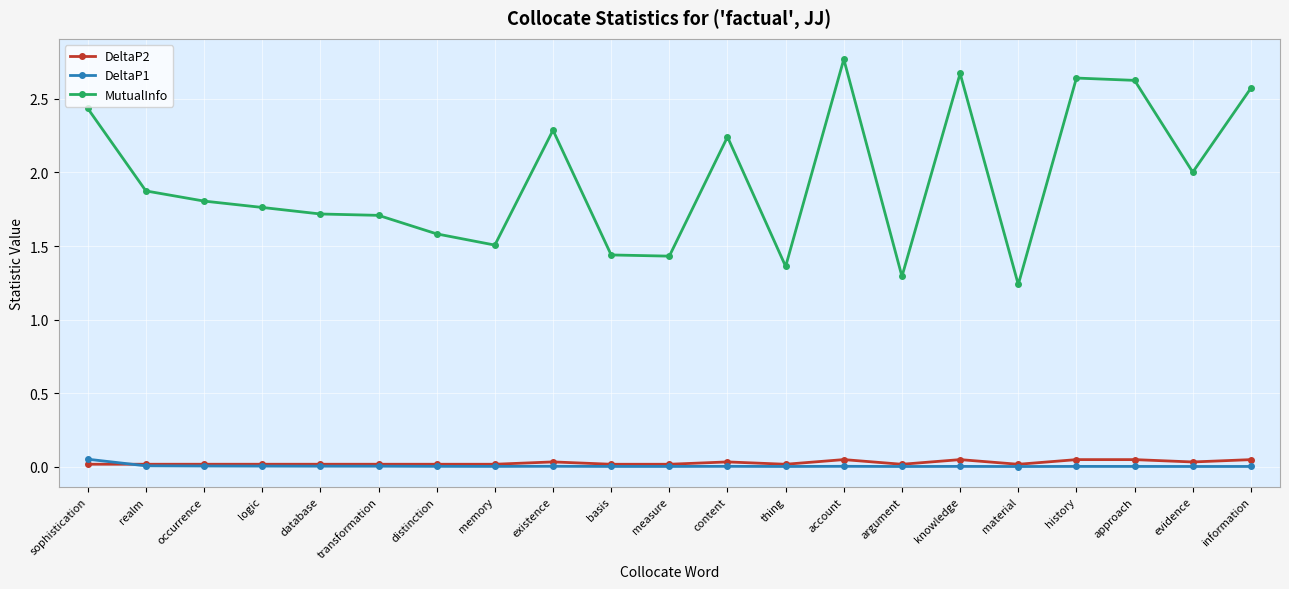

Which series changed the most between transformation and content?

MutualInfo